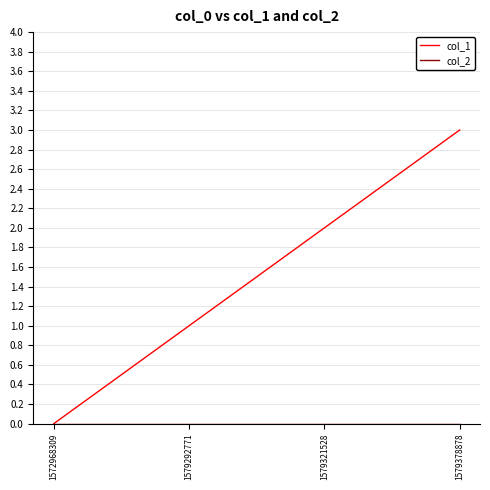

Which series changed the most between 1572968309 and 1579292771?

col_1